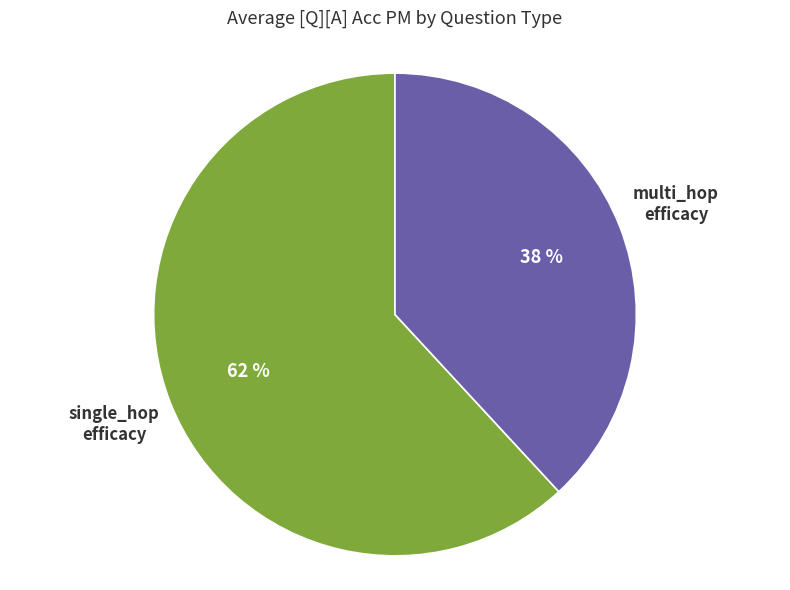

Does any single category account for the majority?

Yes